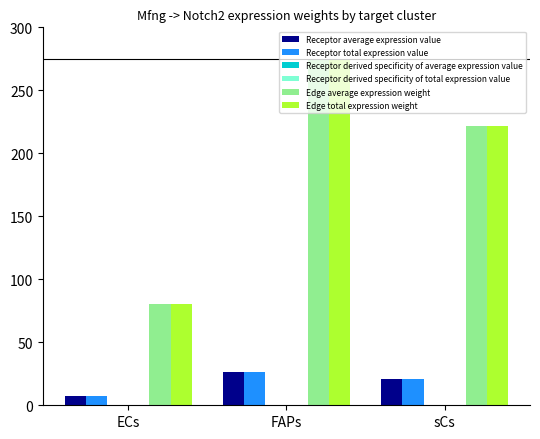

At which category does the chart reach its peak across all series?

FAPs